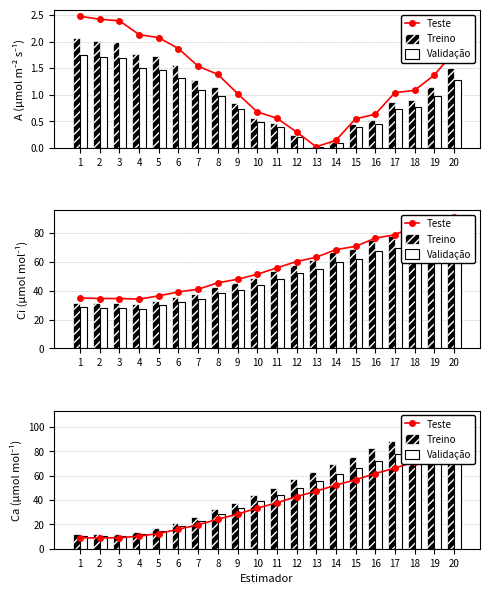

At how many categories does at least one series exceed 68?

7